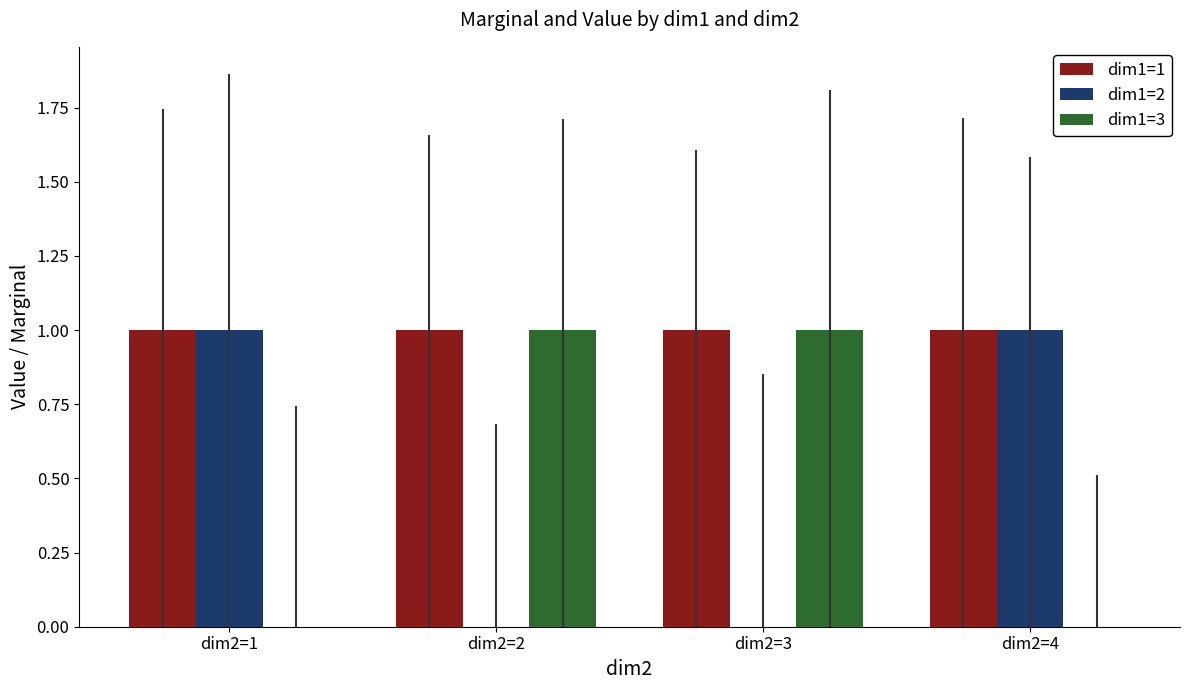

Which series has the largest total across all categories?

dim1=1